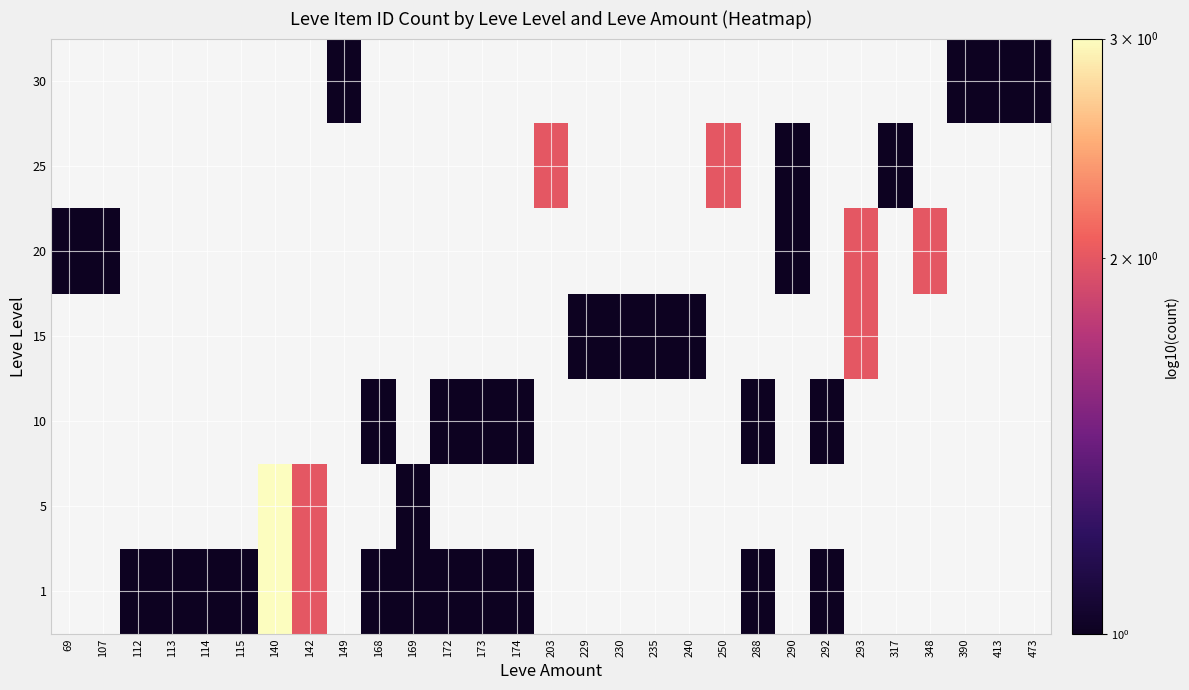

What is the total value across all series at 173?

2